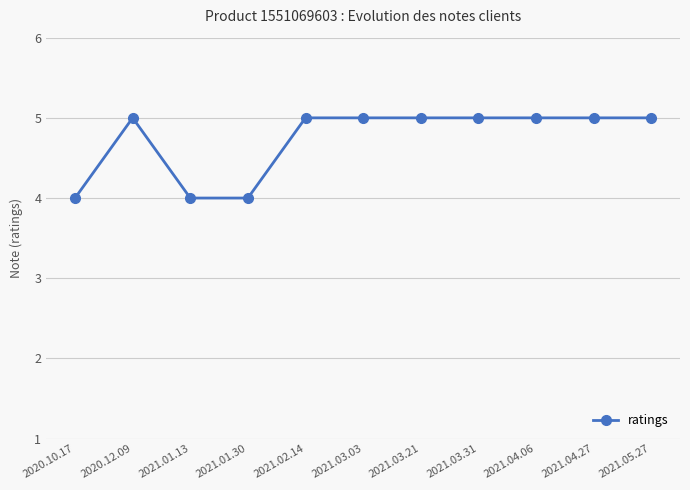

How many lines are shown in the chart?

1